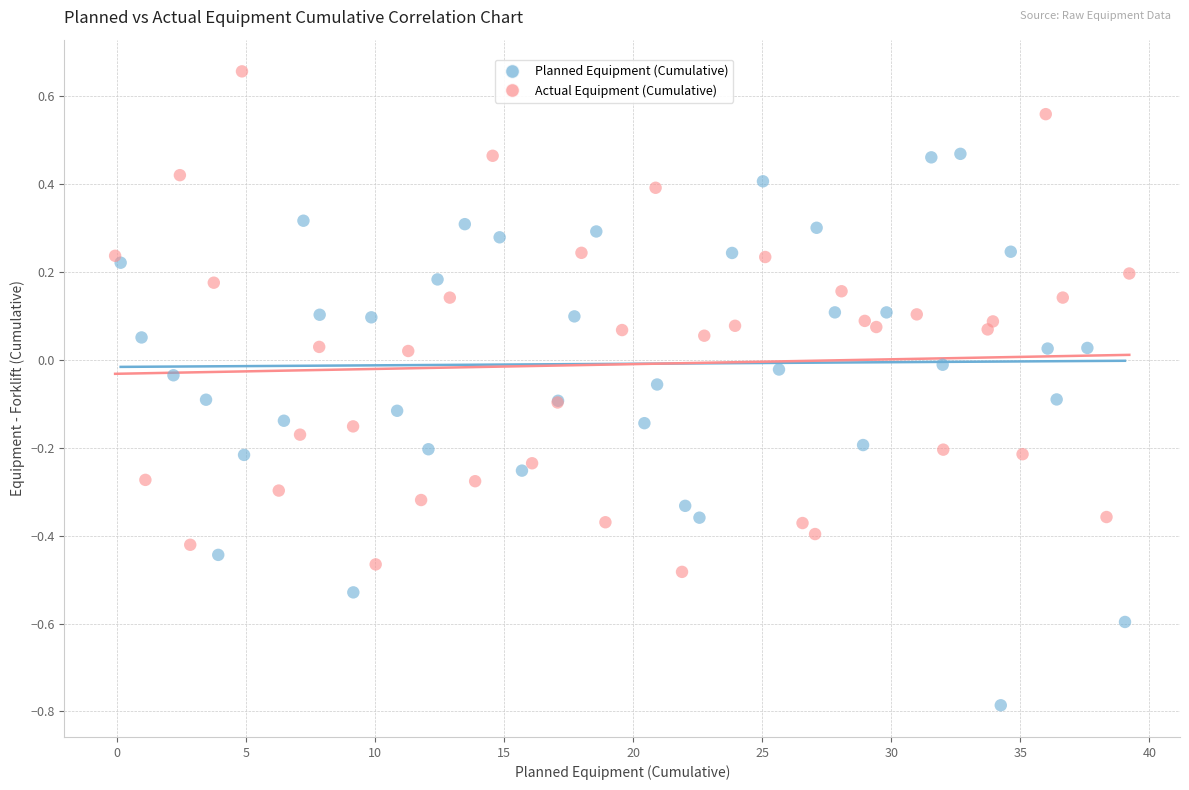

Which series has the widest spread of Y values?

Planned Equipment (Cumulative)